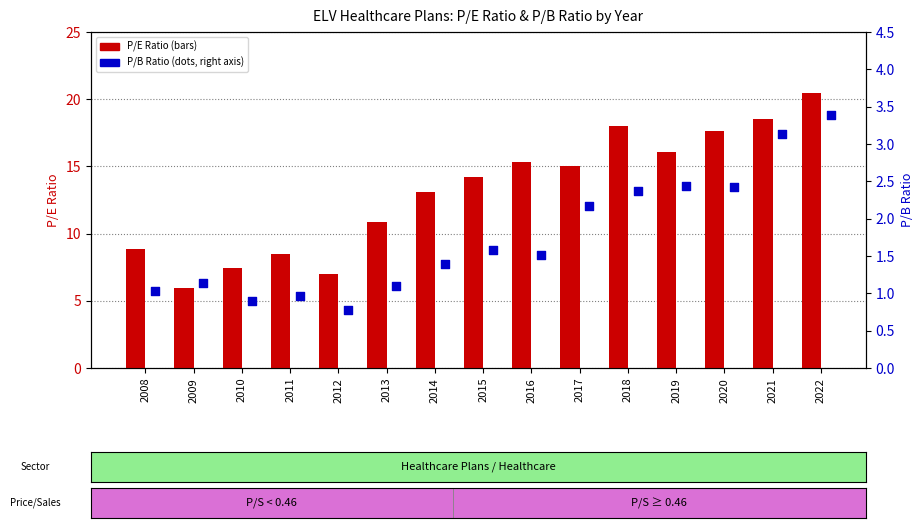

Which series has the widest spread of Y values?

P/E Ratio